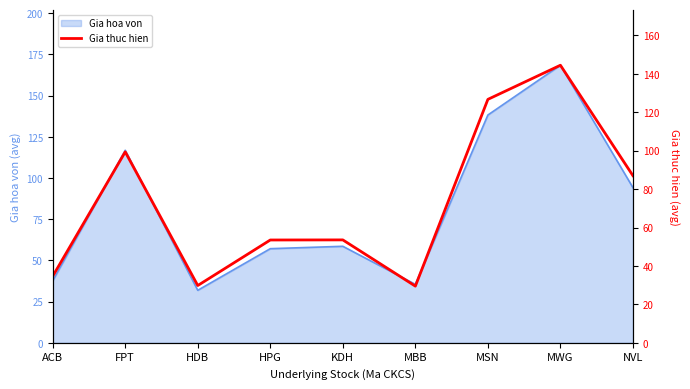

What position from the left is KDH?

5